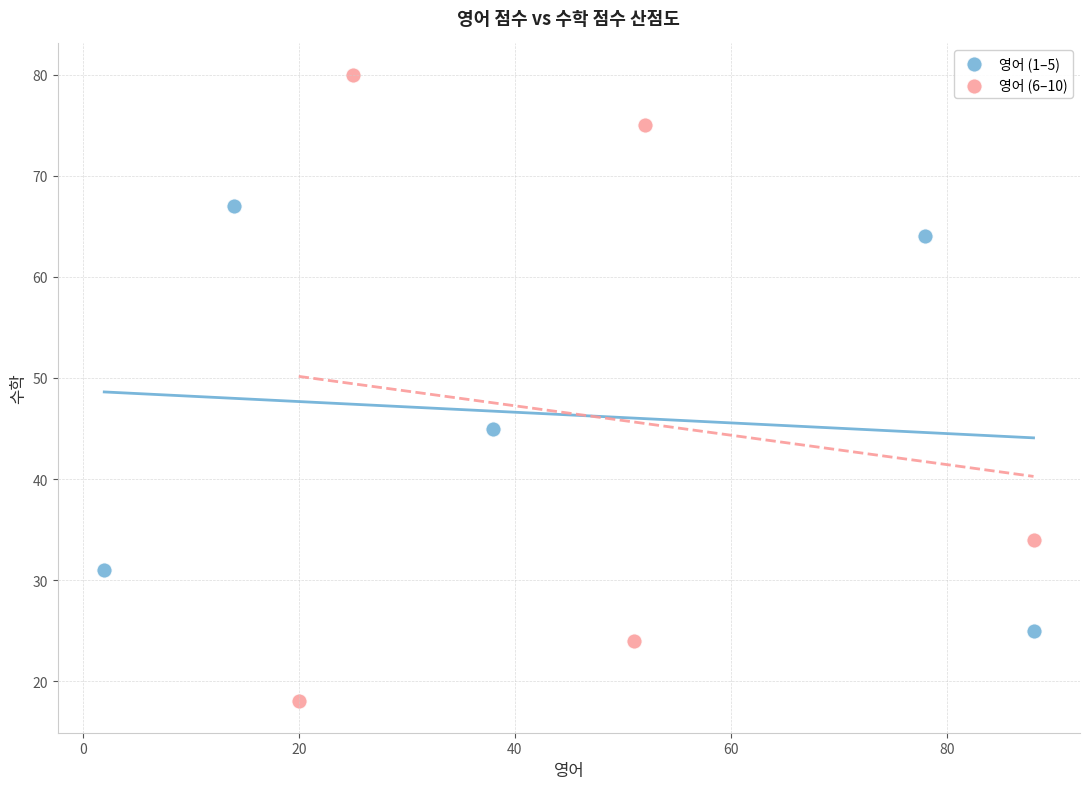

Which series has the widest spread of Y values?

영어 (6–10)